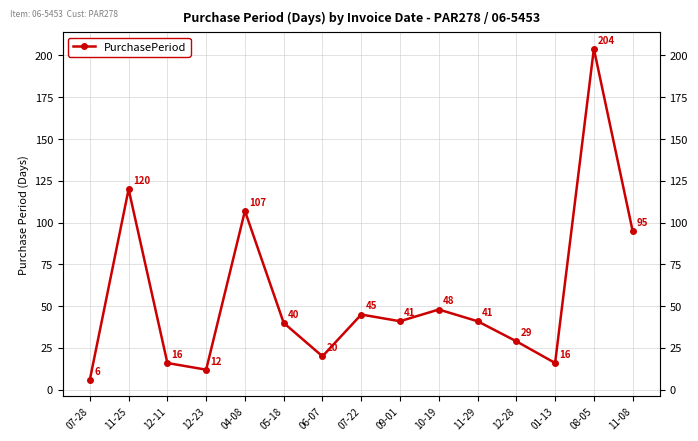

Reading left to right, transcribe all the data shown in this chart.

07-28=6	11-25=120	12-11=16	12-23=12	04-08=107	05-18=40	06-07=20	07-22=45	09-01=41	10-19=48	11-29=41	12-28=29	01-13=16	08-05=204	11-08=95